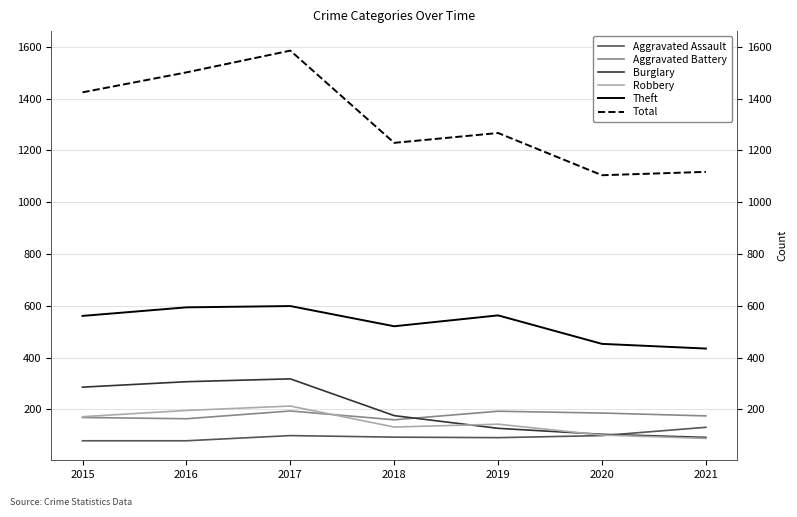

The Aggravated Assault series shows 99 at 2020. True or false?

True